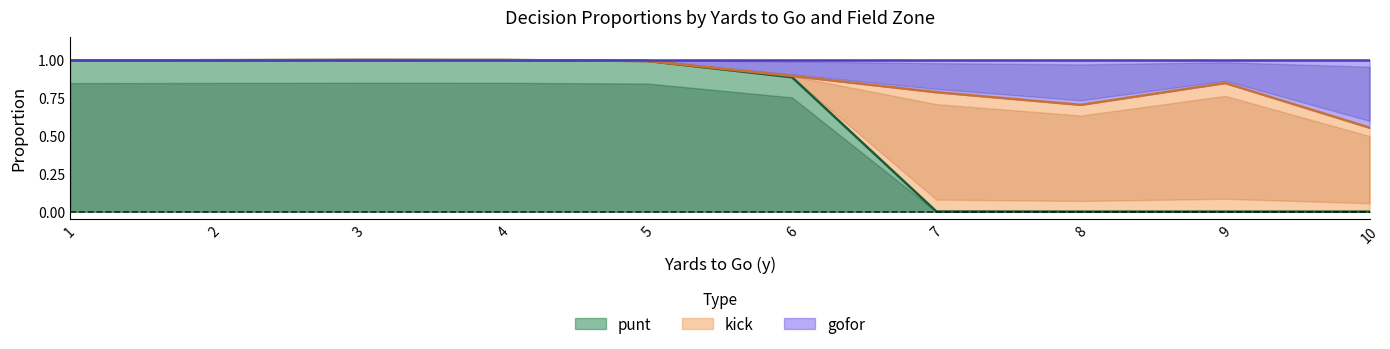

Which series has the widest spread of values?

punt